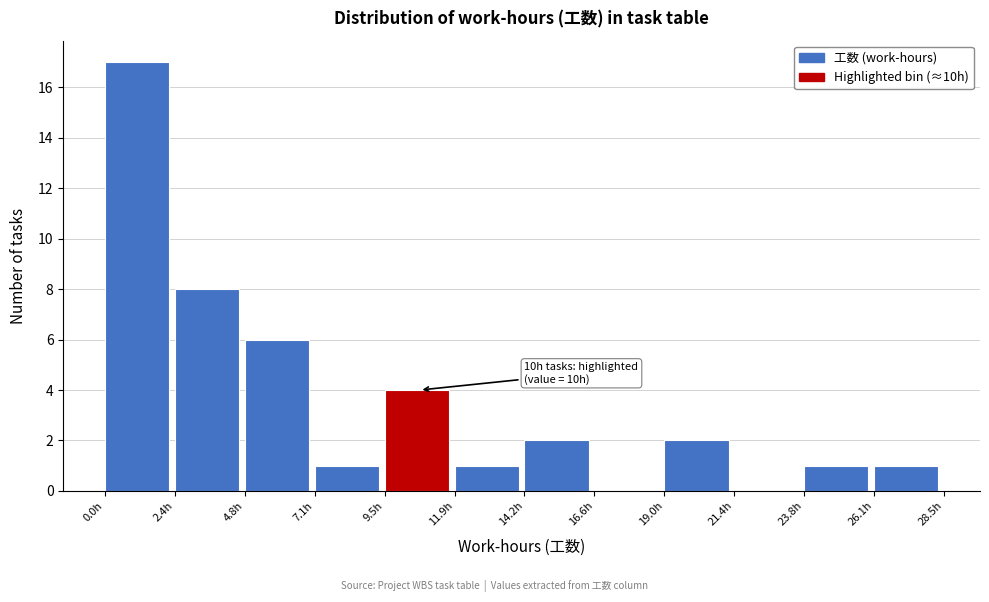

Over which range of the x-axis is the bar tallest?

0.0 to 2.5